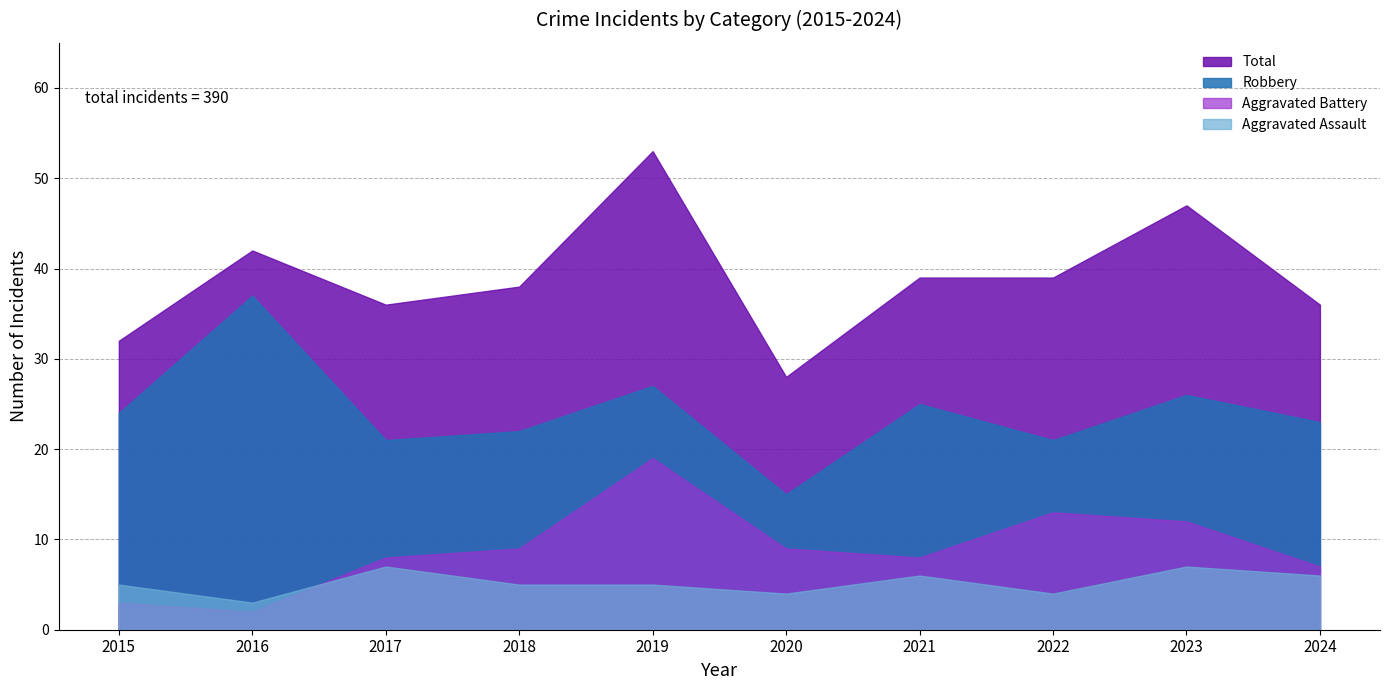

Which has a higher value, 2019 or 2016?

2019